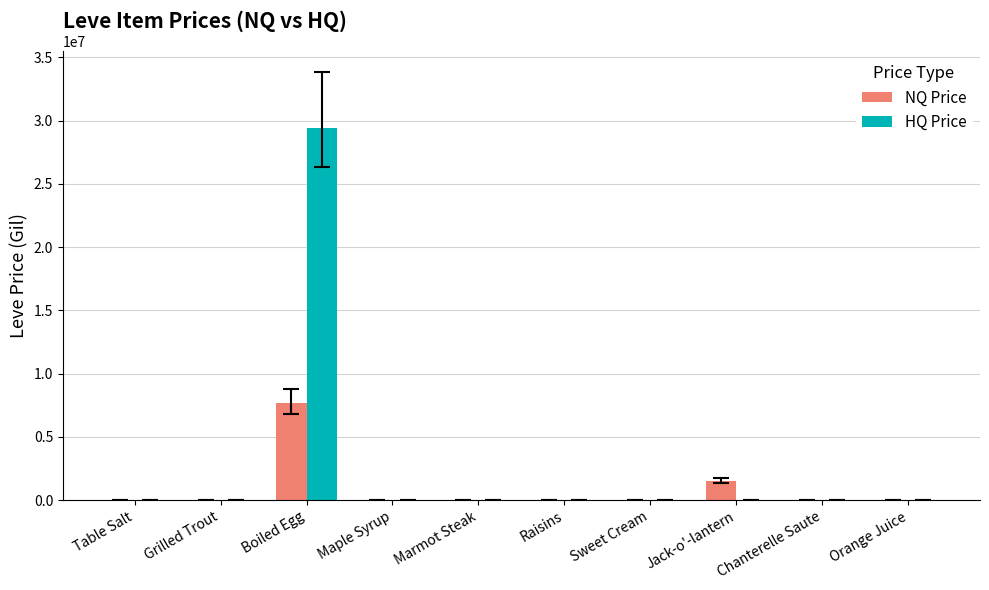

Is it true that HQ Price equals 0.0 at Sweet Cream?

True